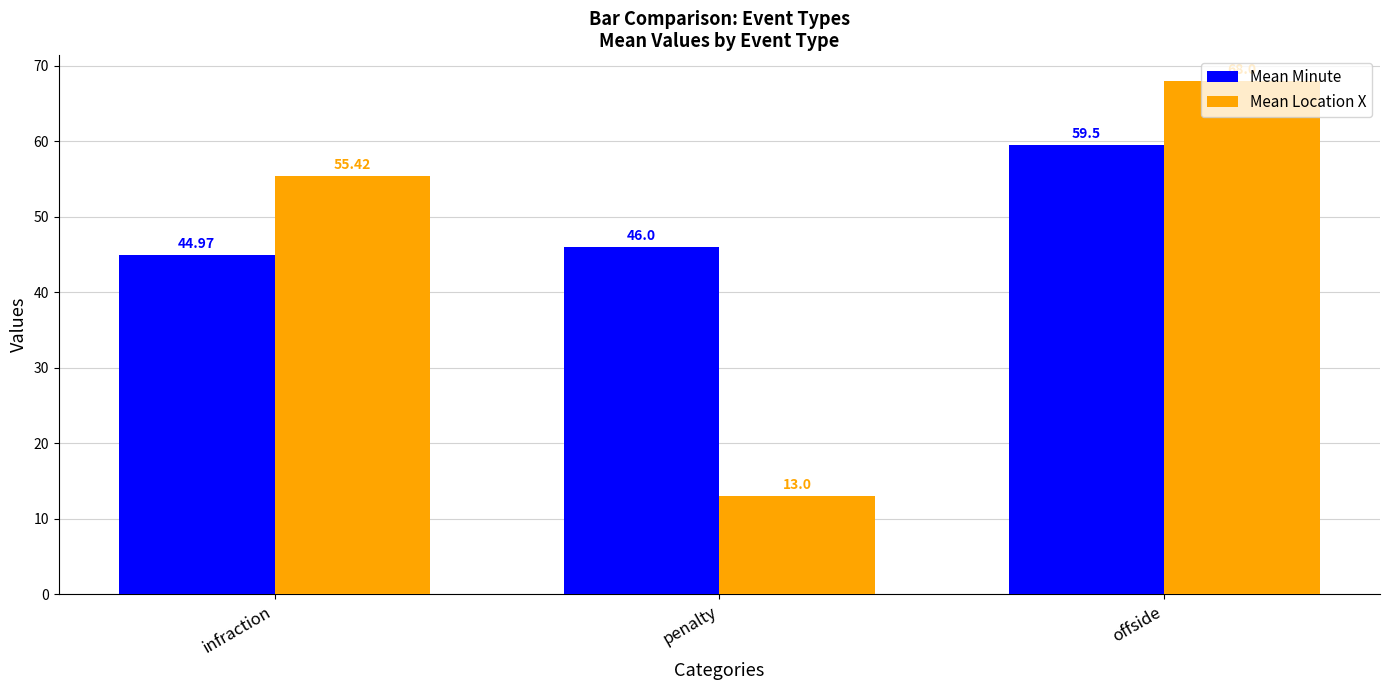

Rank the series by their average value, from highest to lowest.

Mean Minute, Mean Location X